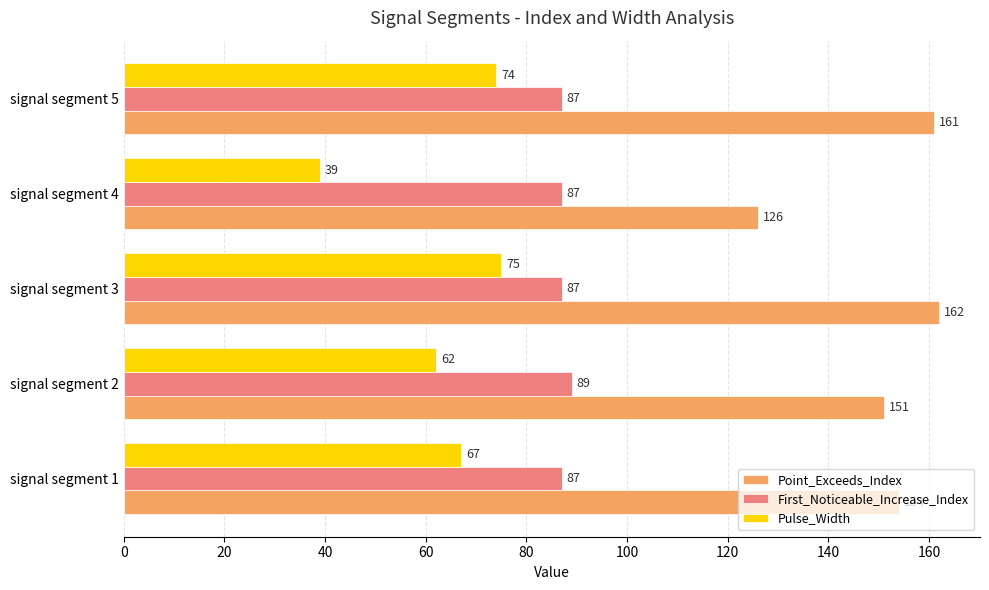

The value of Point_Exceeds_Index at signal segment 4 is 171. True or false?

False